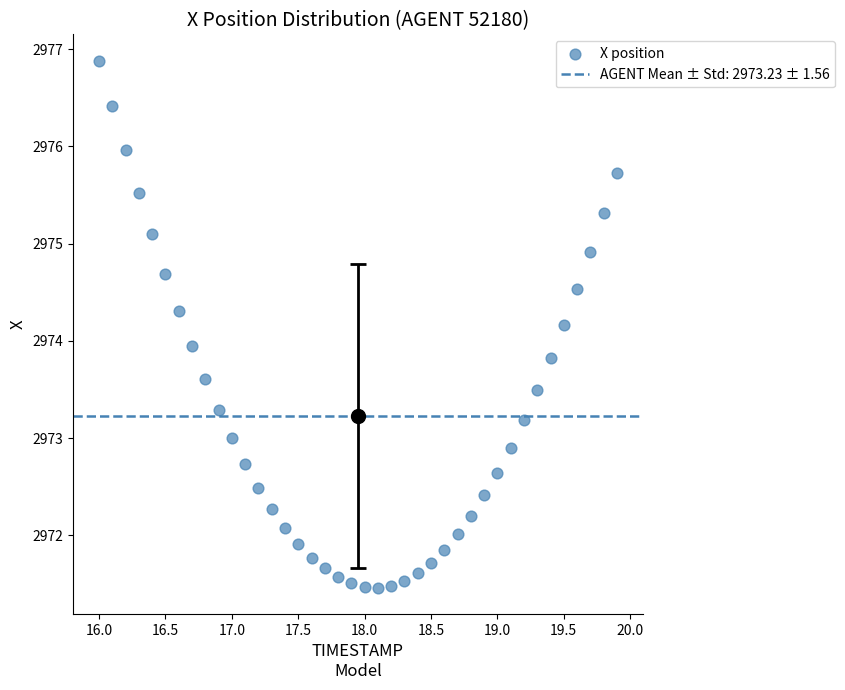

What is the range of X values (max minus min)?

3.9